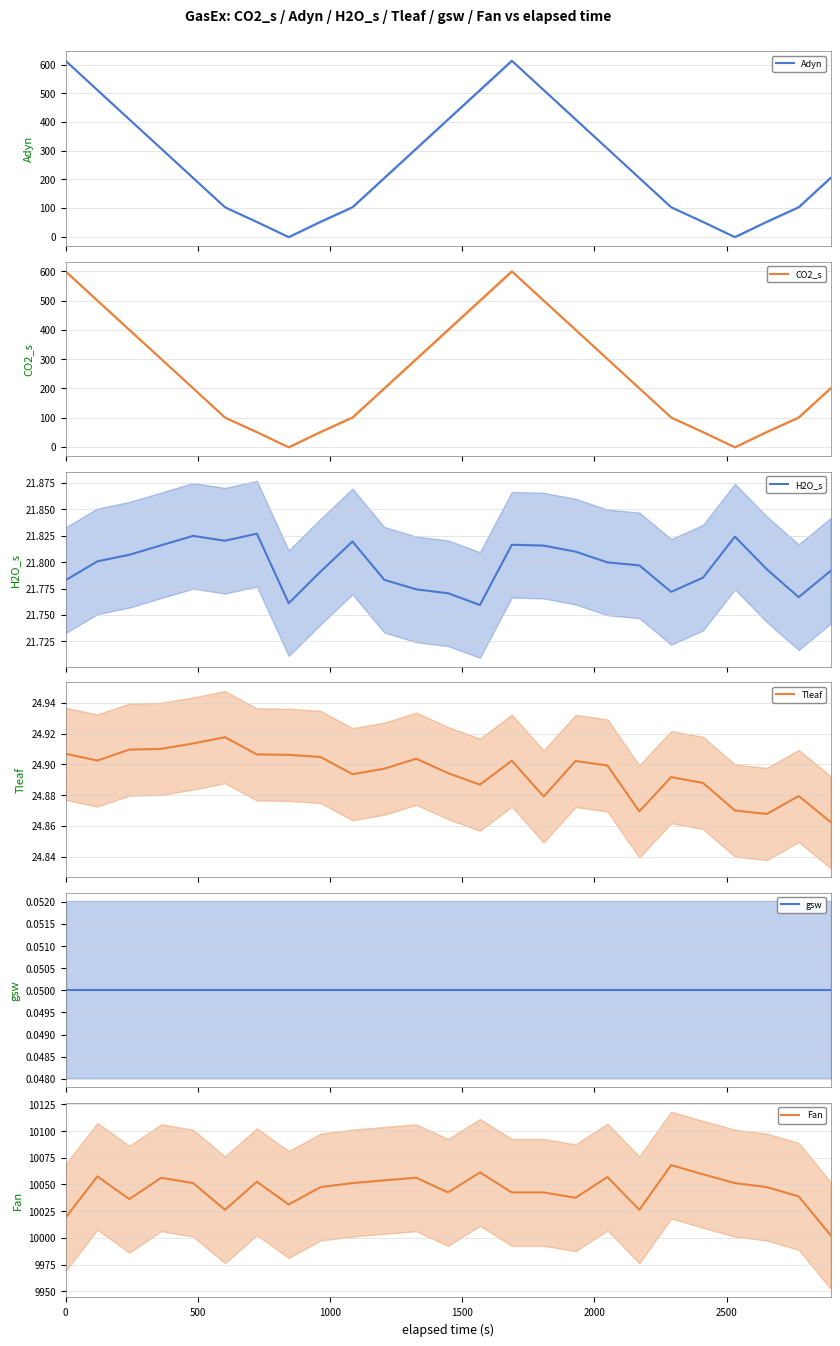

Is this an area chart (filled region under the line)?

No